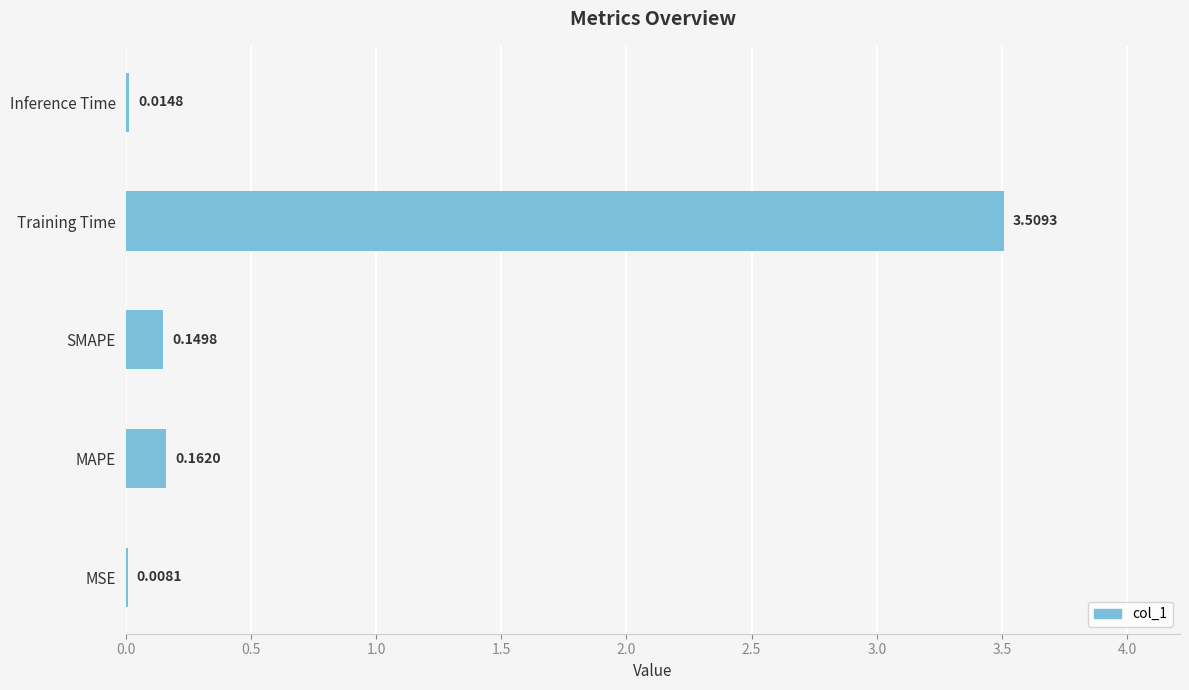

What is the sum of all values?

3.8